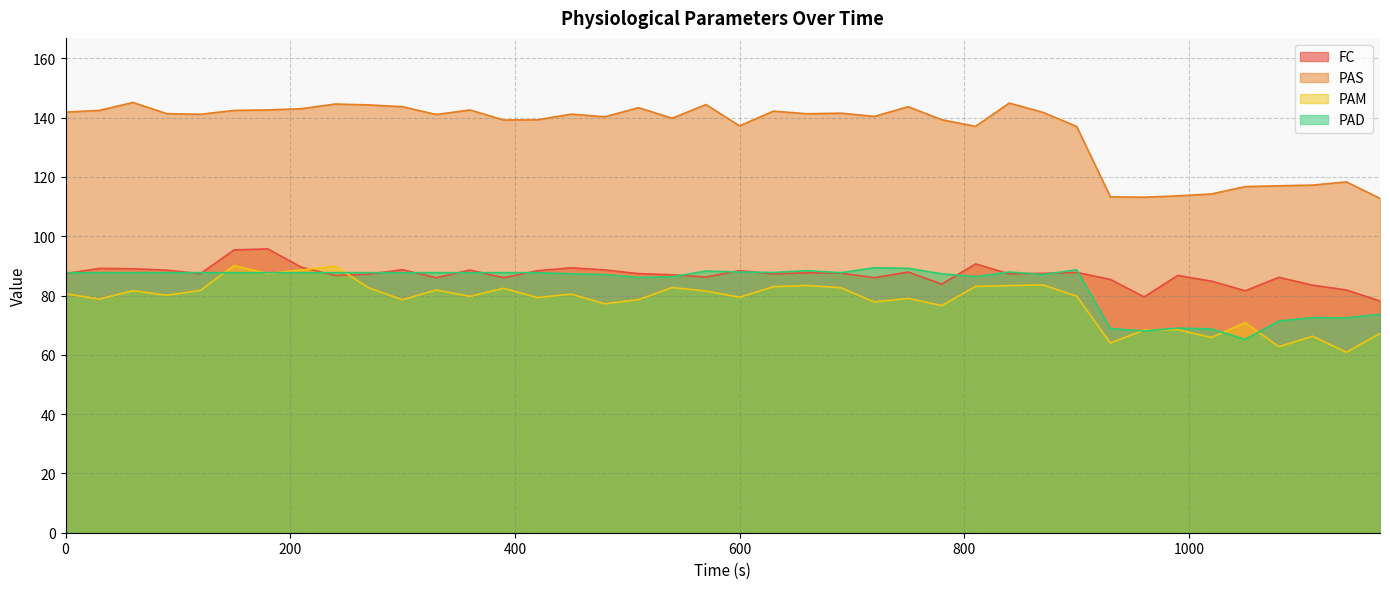

At how many categories does at least one series exceed 139?

28